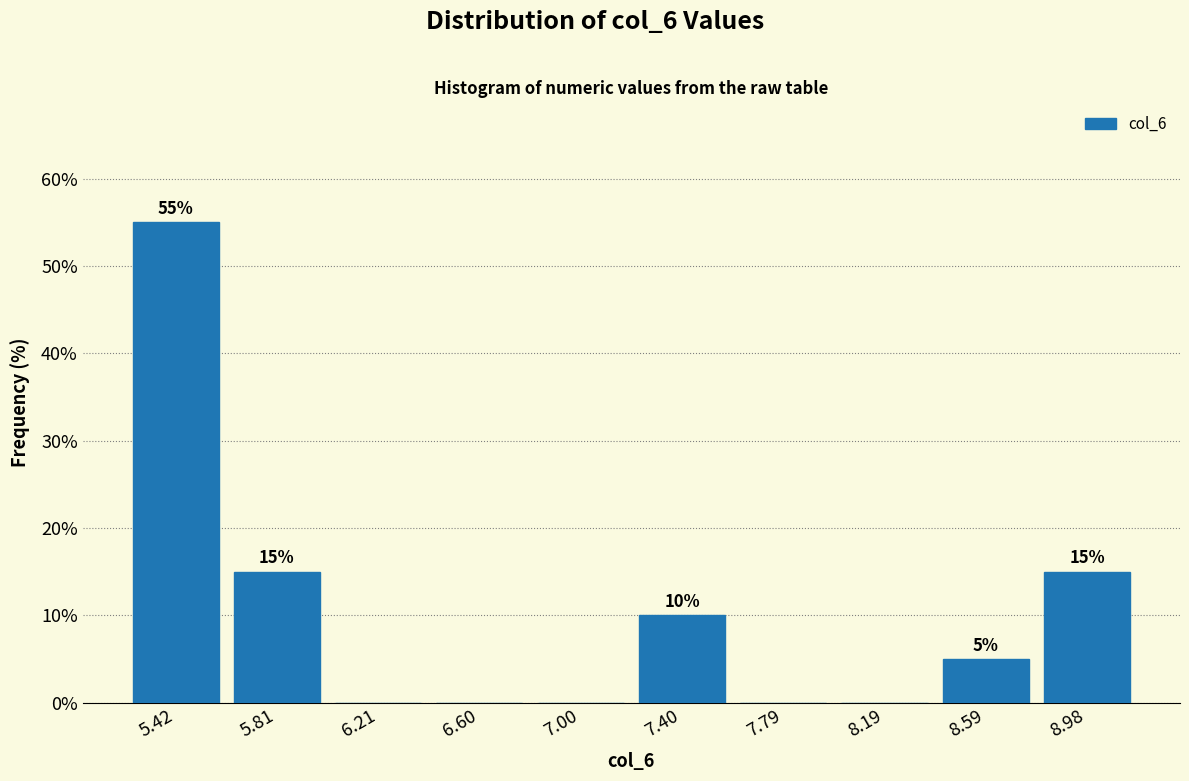

Over which range of the x-axis is the bar tallest?

5.2 to 5.6